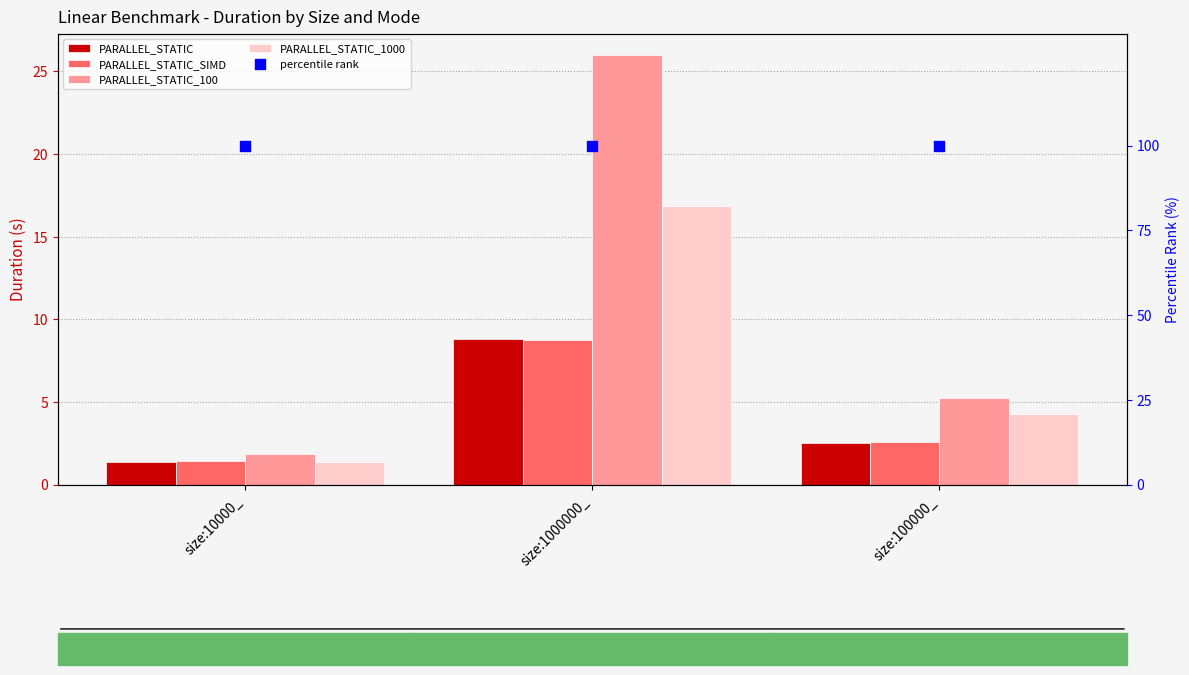

What is the total value across all series at size:100000_?

14.6